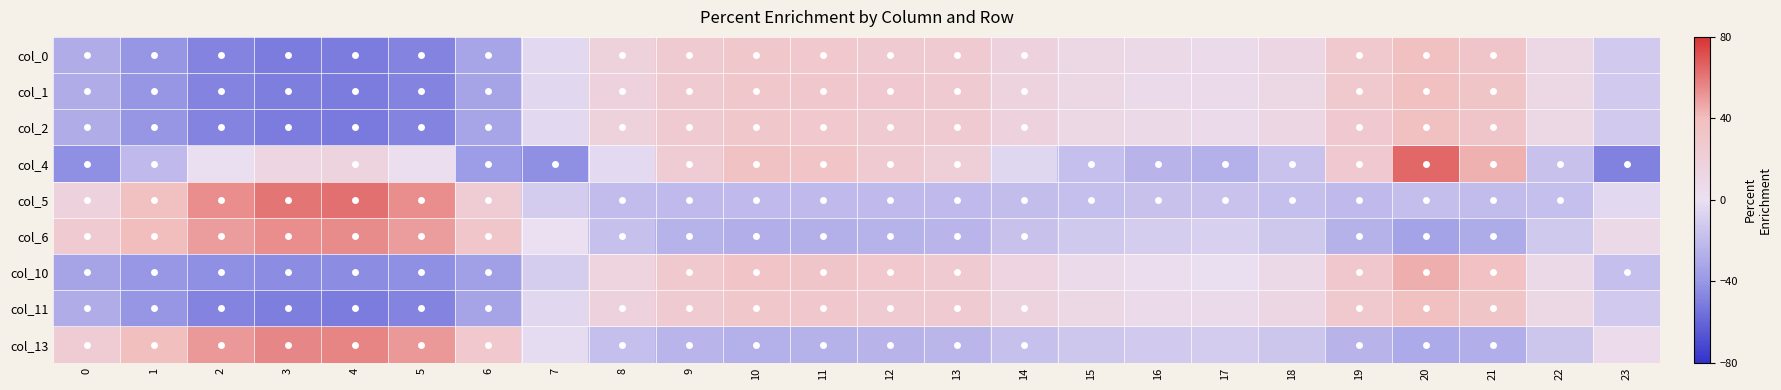

At how many categories does at least one series exceed 50?

5